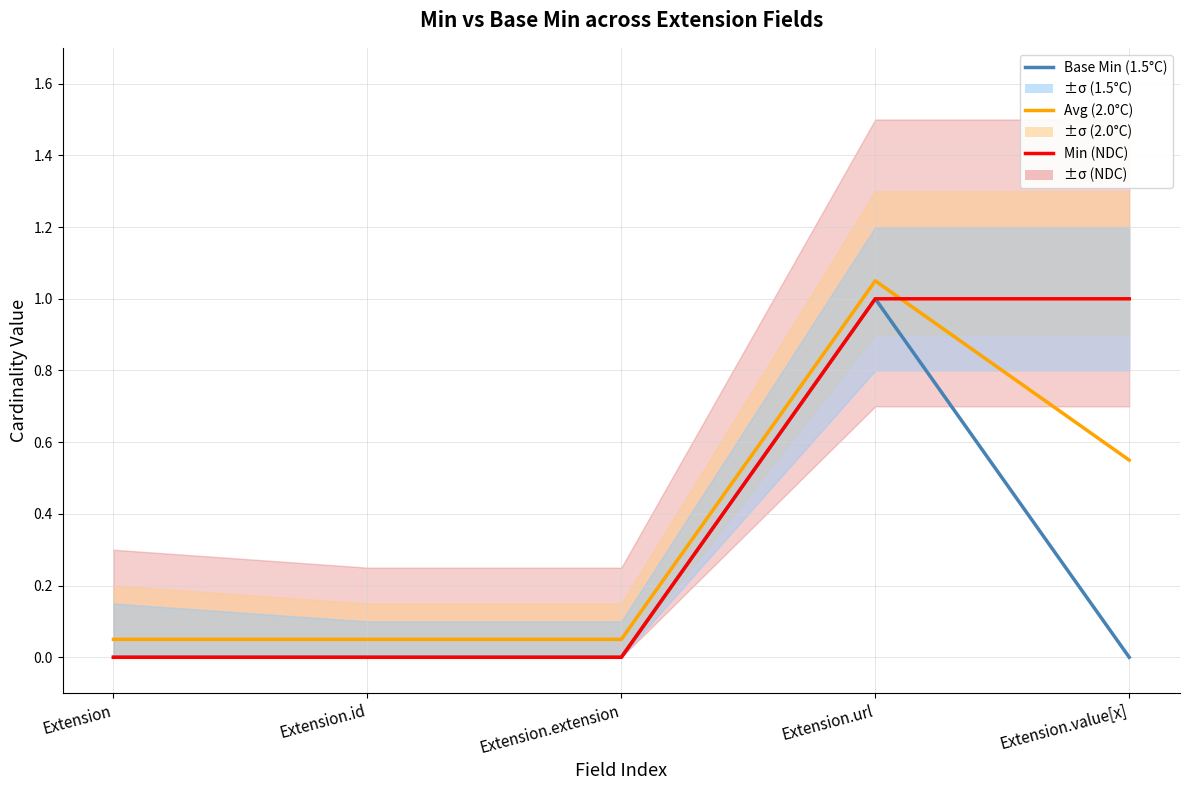

List the labels in order of Base Min (1.5°C) value, largest first.

Extension.url, Extension, Extension.id, Extension.extension, Extension.value[x]